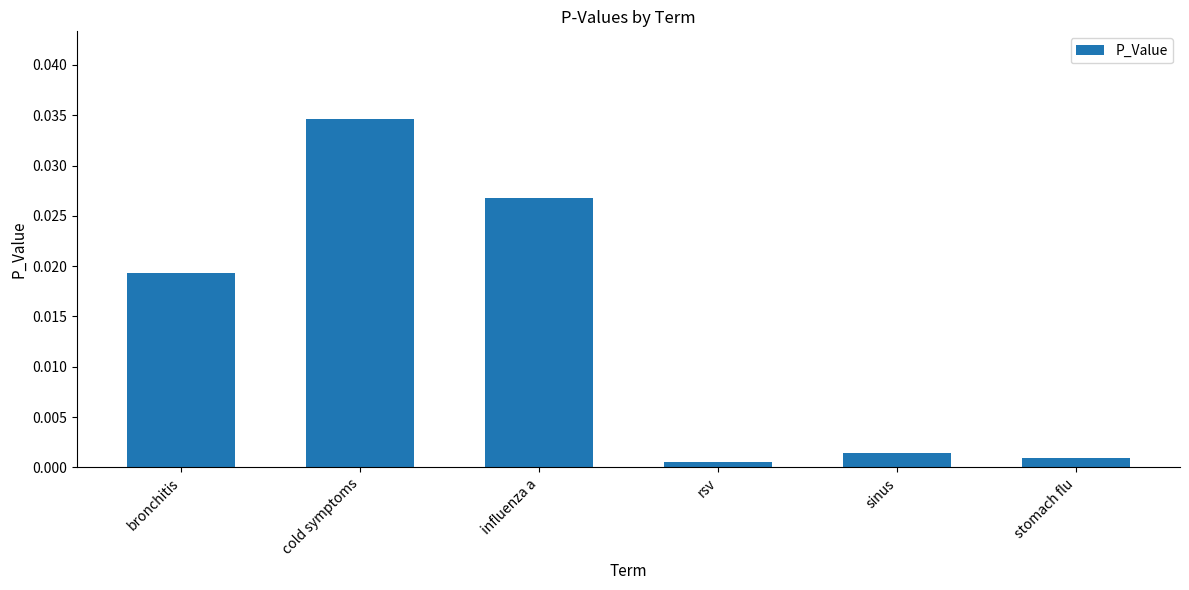

What is the label of the 5th bar from the right?

cold symptoms